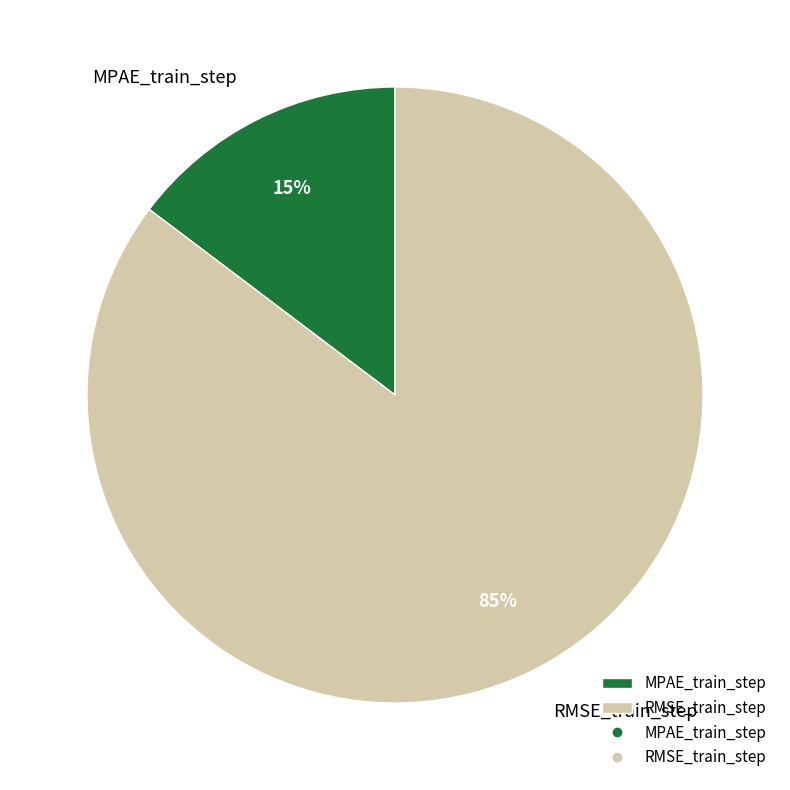

Which category accounts for the majority?

RMSE_train_step